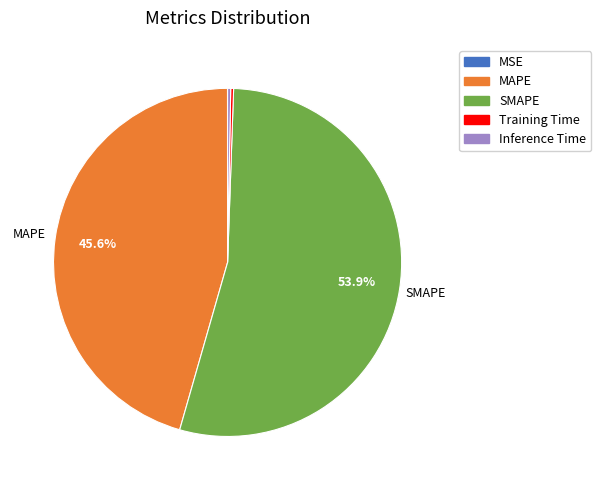

Which category has the biggest portion of the pie?

SMAPE